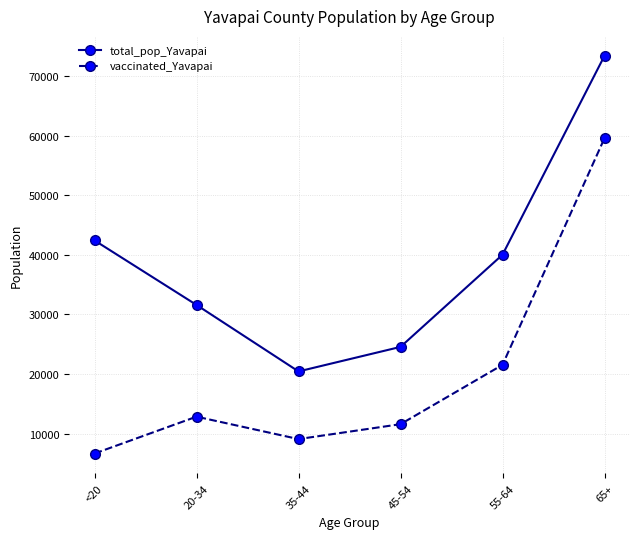

What is the difference between the vaccinated_Yavapai values at 65+ and <20?

52924